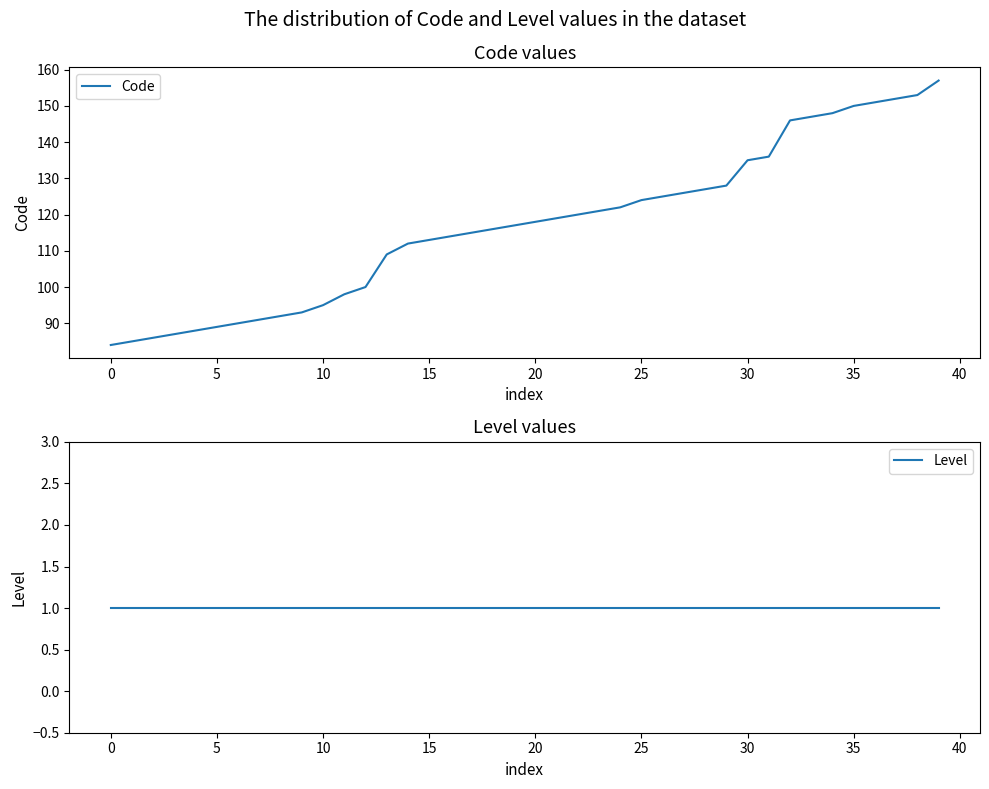

How many series are shown in this chart?

2